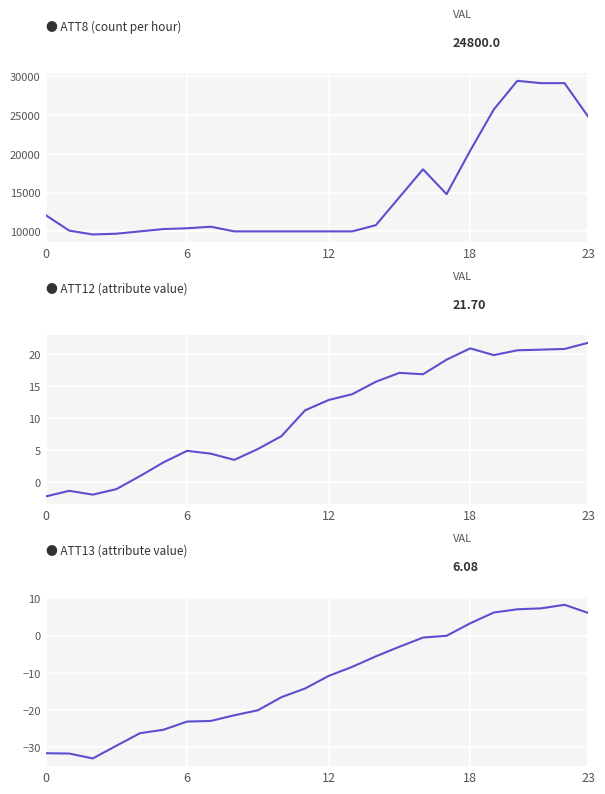

What is the minimum value for ATT13?

-33.0